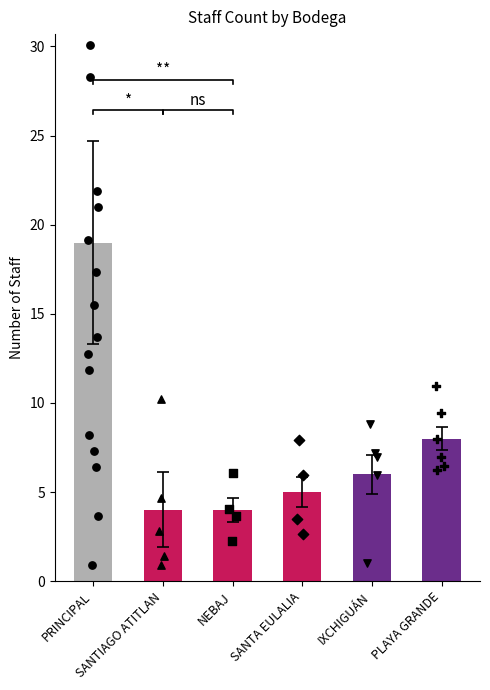

Which has a higher value, NEBAJ or SANTA EULALIA?

SANTA EULALIA